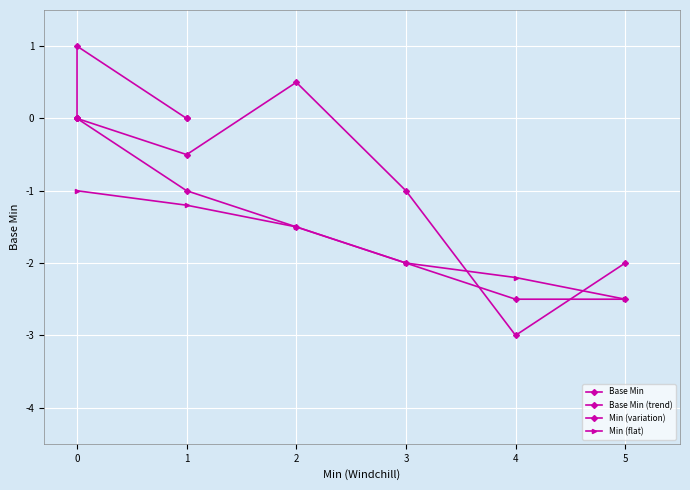

True or false: Base Min (trend) has a value of -1.7 at 1.

False